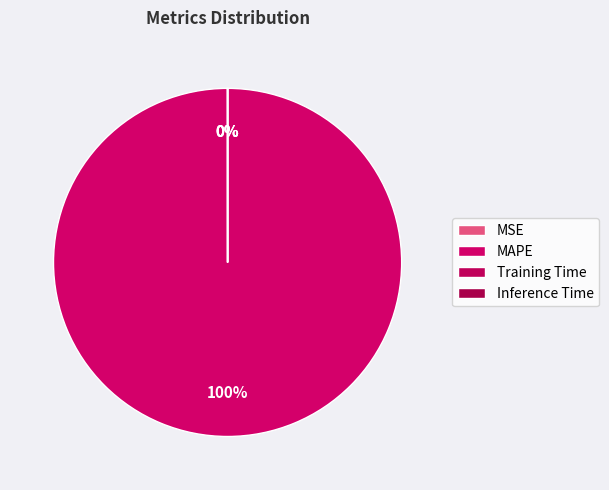

Is it true that MSE is 0% of the pie?

True